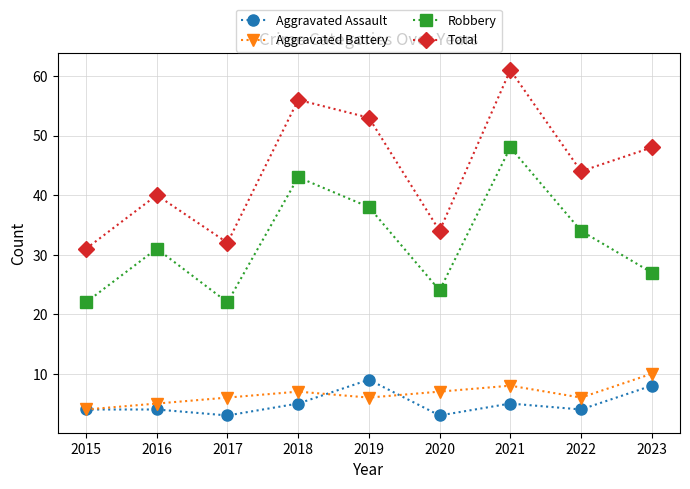

Does the chart have visible grid lines?

Yes